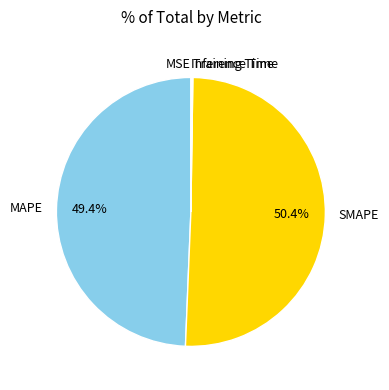

What portion of the pie excludes SMAPE?

49.6%